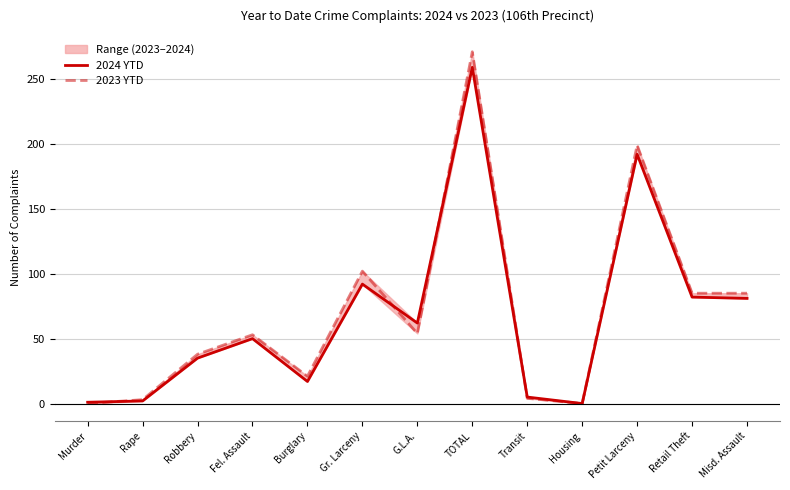

Which series has the largest total across all categories?

2023 YTD